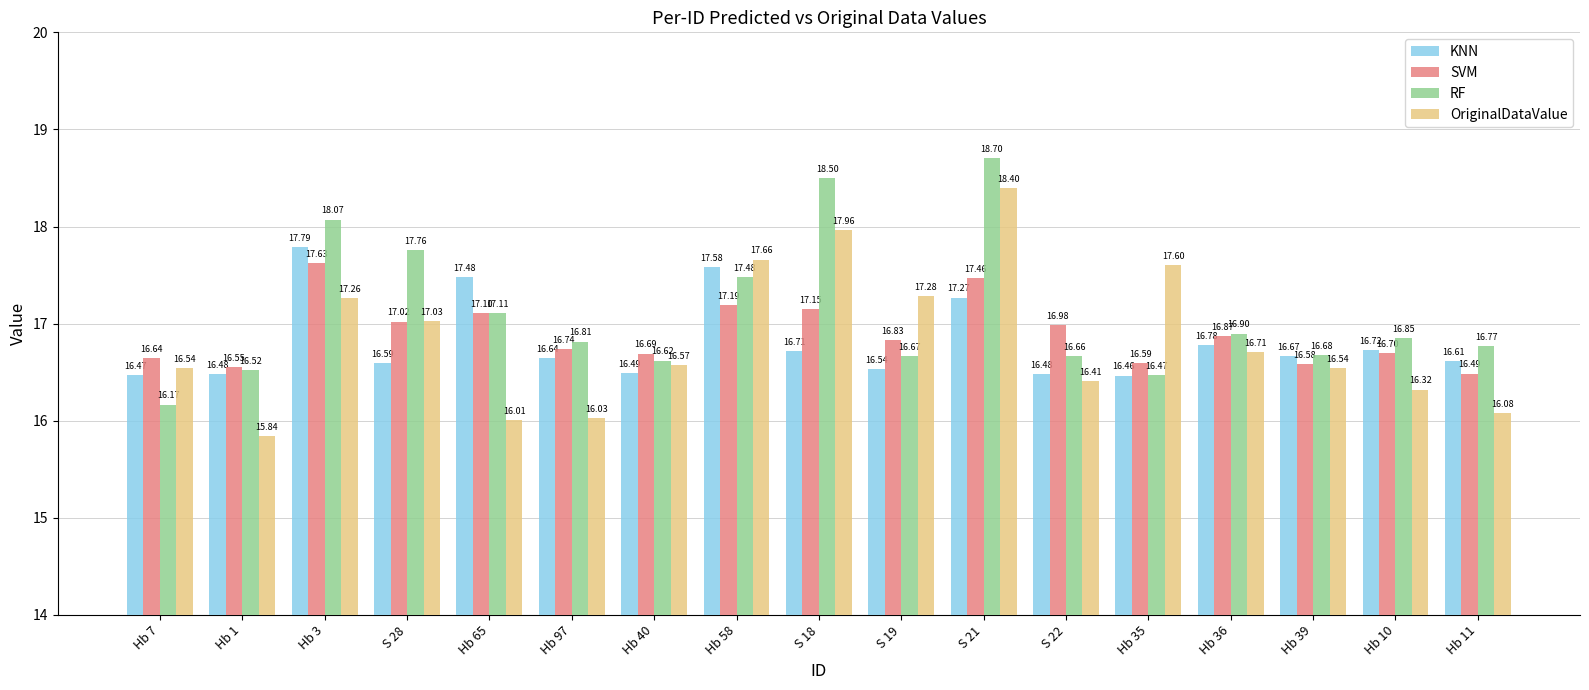

What is the total value across all series at Hb 10?

66.6